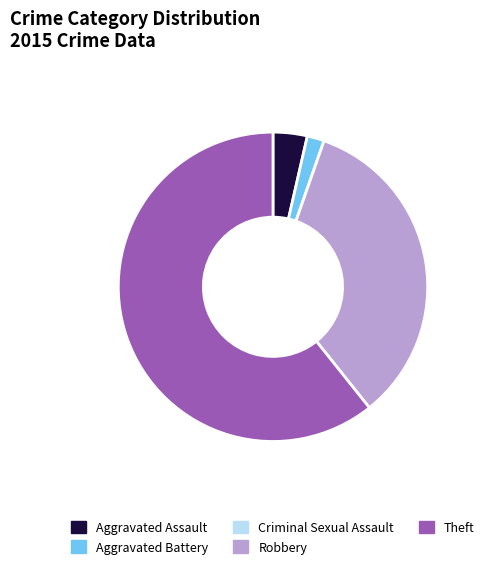

True or false: Robbery accounts for 20% of the total.

False